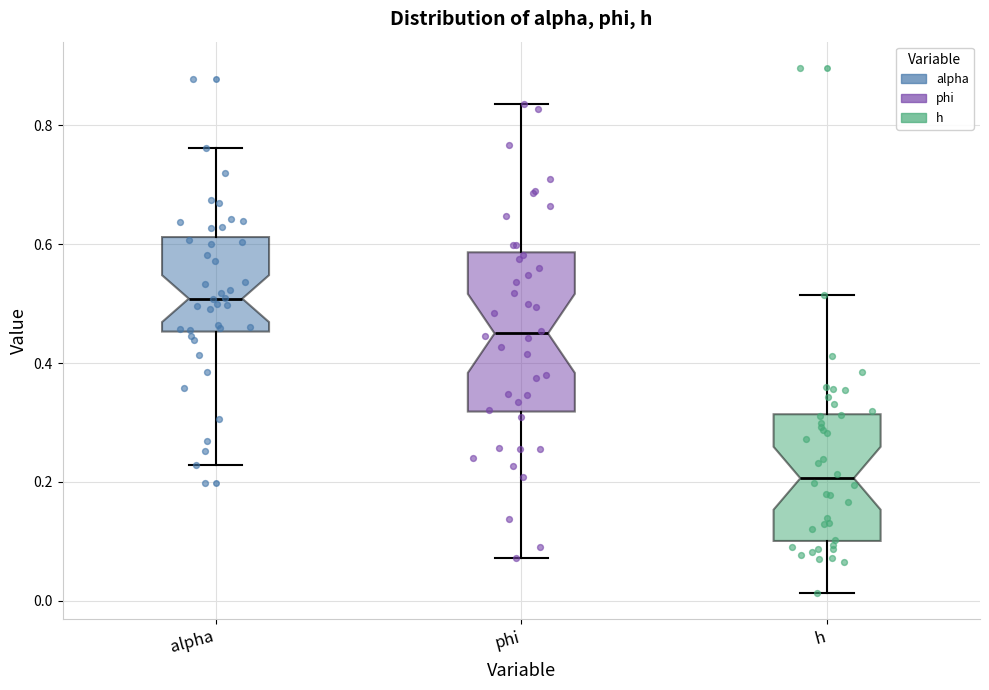

Reading left to right, read every box against the y-axis: the position of its median line, the range the box covers, and the ends of its whiskers. The values are not printed on the chart, so give them approximately, as read against the axis.

alpha: median 0.50, box 0.46 to 0.62, whiskers 0.22 to 0.76
phi: median 0.44, box 0.32 to 0.58, whiskers 0.08 to 0.84
h: median 0.20, box 0.10 to 0.32, whiskers 0.02 to 0.52